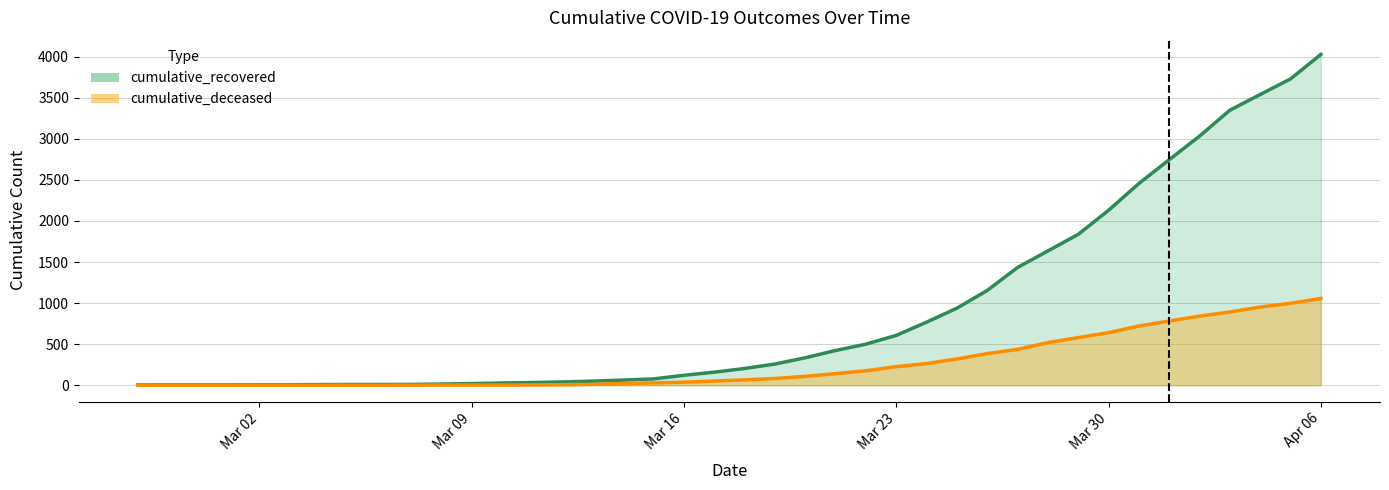

Does the chart display data point markers on the line(s)?

No